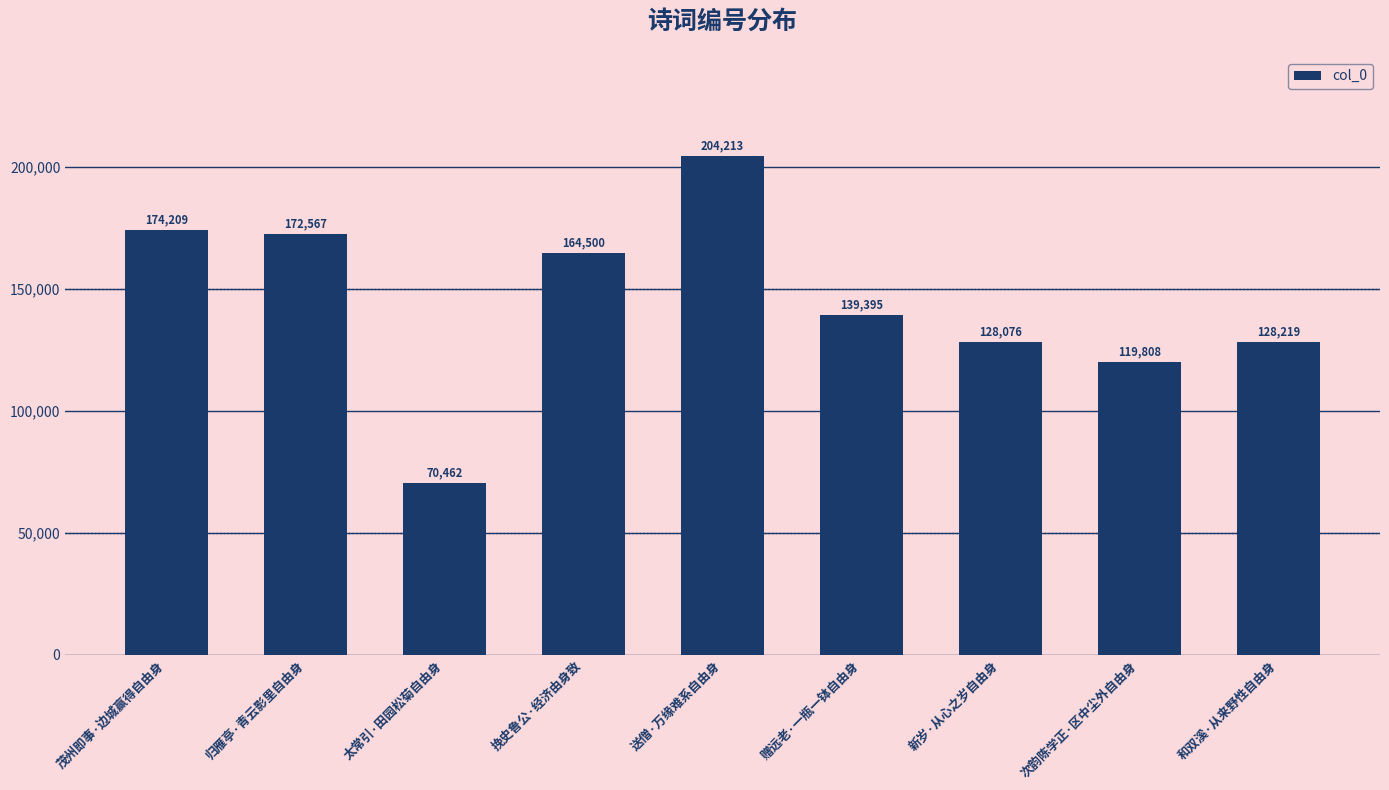

The value at 次韵陈学正·区中尘外自由身 is 119808. True or false?

True